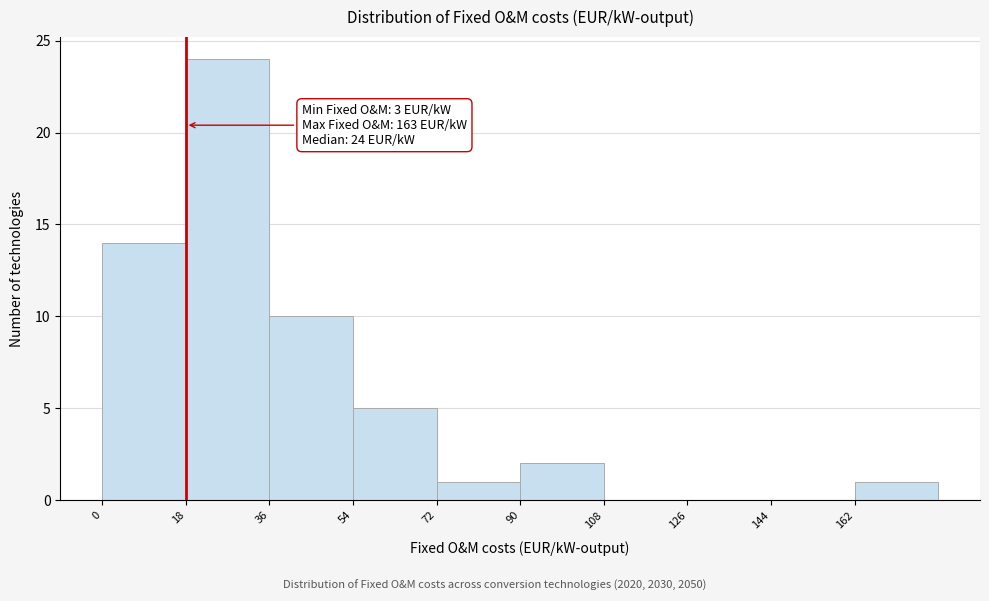

Over which range of the x-axis is the bar tallest?

18 to 36